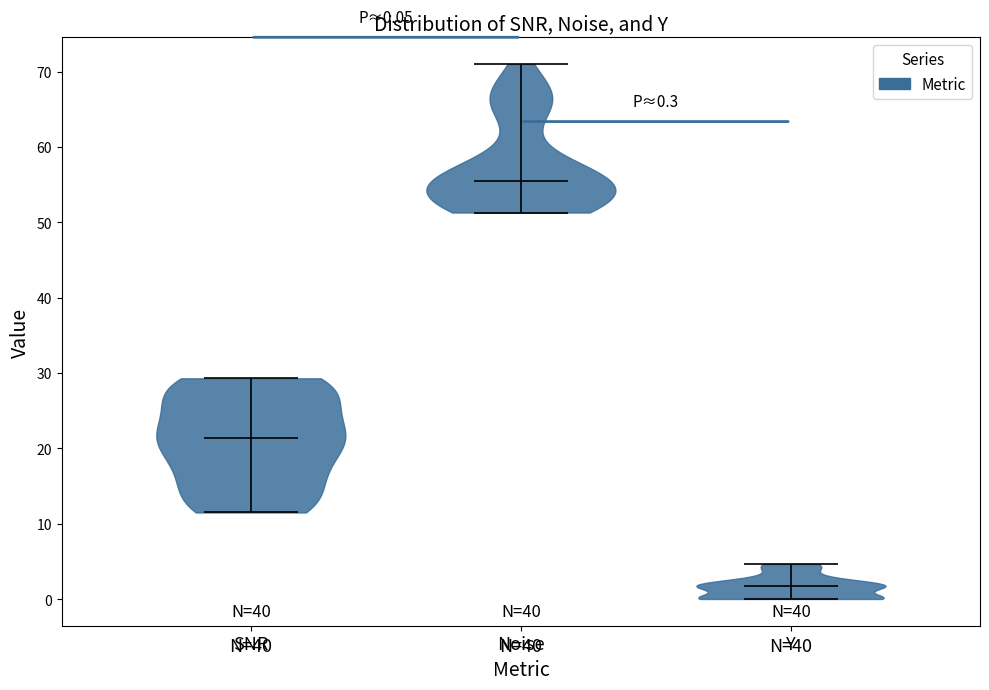

Which violin has the lowest median line?

Y